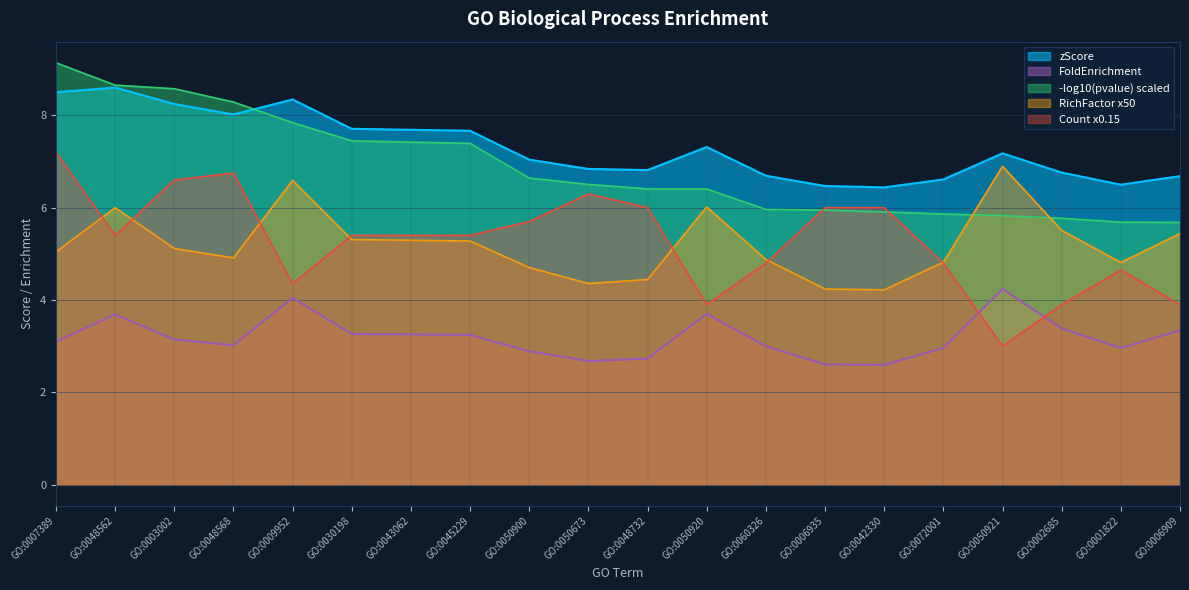

What is the label of the 9th point from the right?

GO:0050920